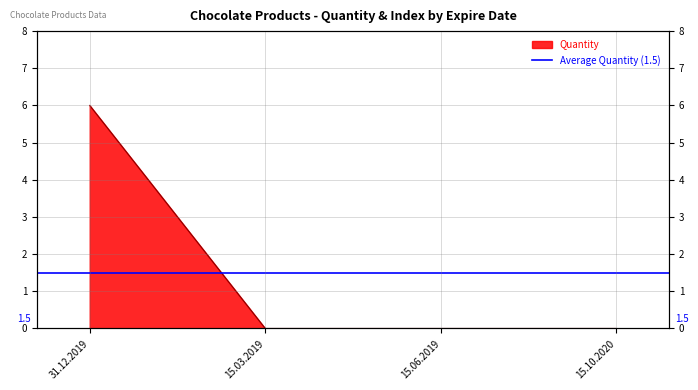

Between 31.12.2019 and 15.10.2020, which is larger?

31.12.2019